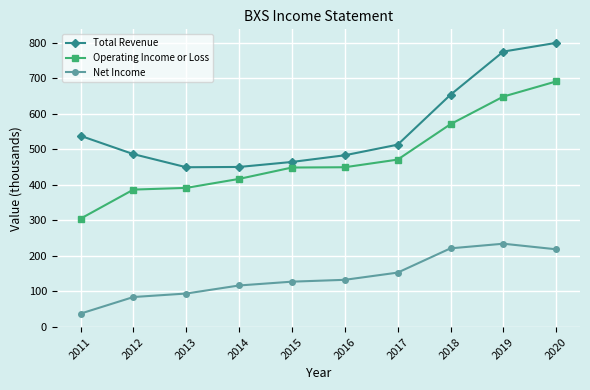

What is the difference between the Net Income values at 2020 and 2018?

2.7